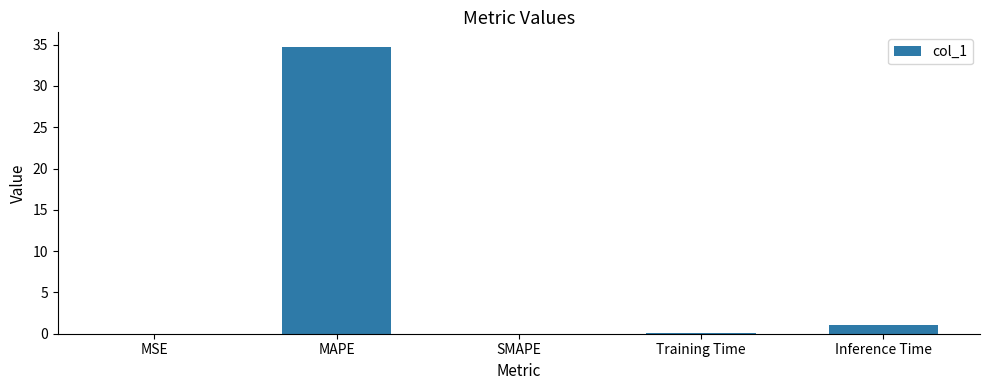

Is it true that the value at MAPE is 50.9?

False